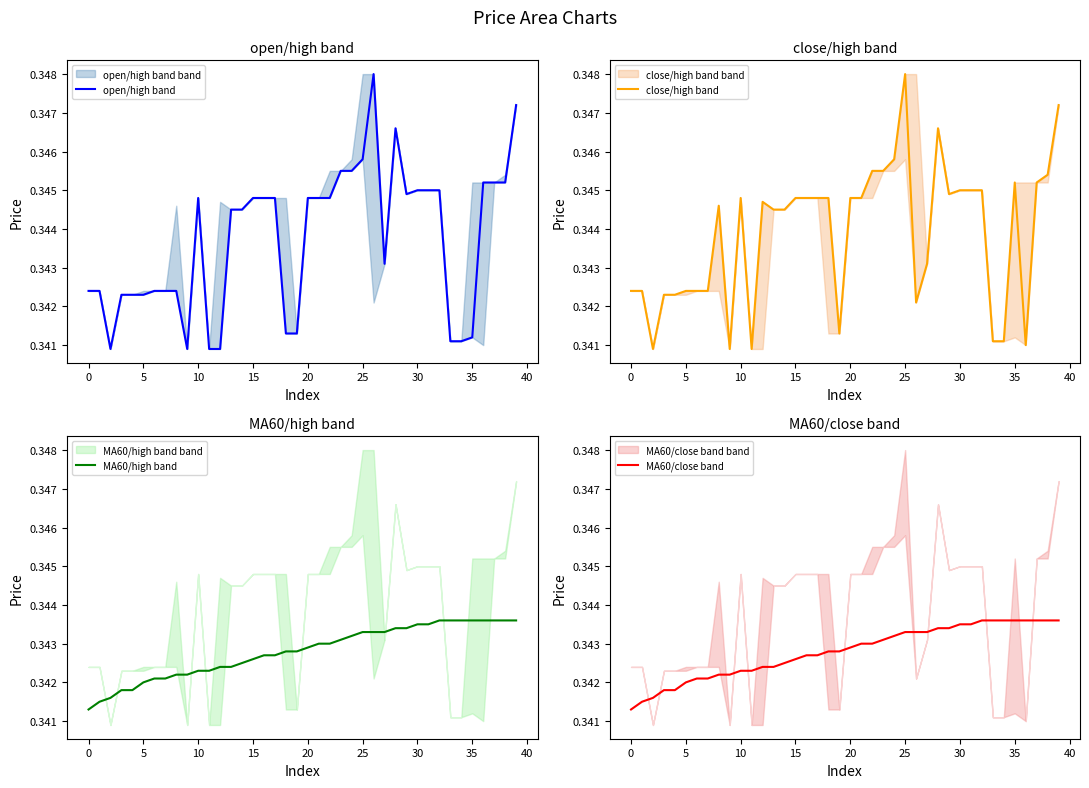

Which series has the largest range (max minus min)?

open/high band